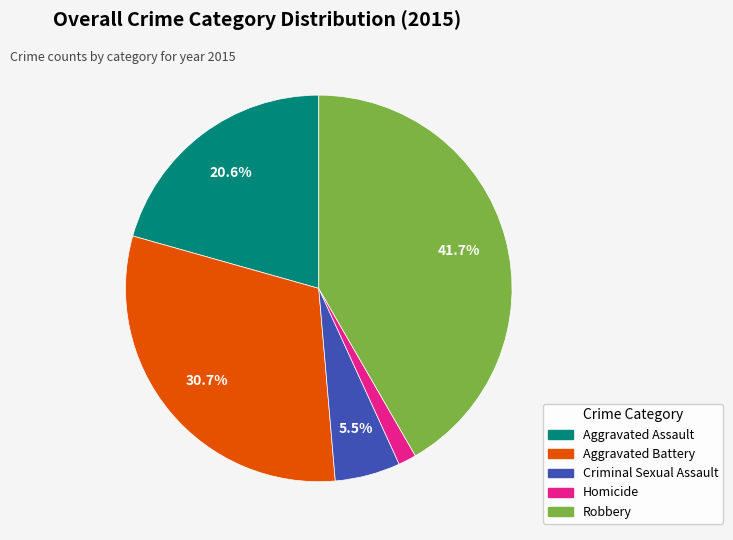

Between Robbery and Aggravated Battery, which is larger?

Robbery